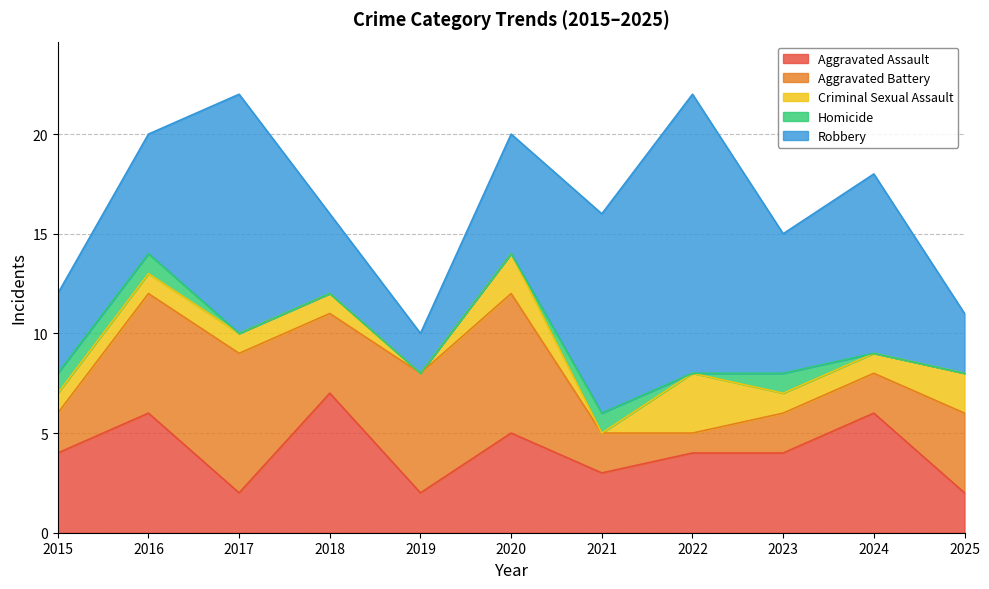

After their last crossing, which series has the higher values: Aggravated Assault or Aggravated Battery?

Aggravated Battery